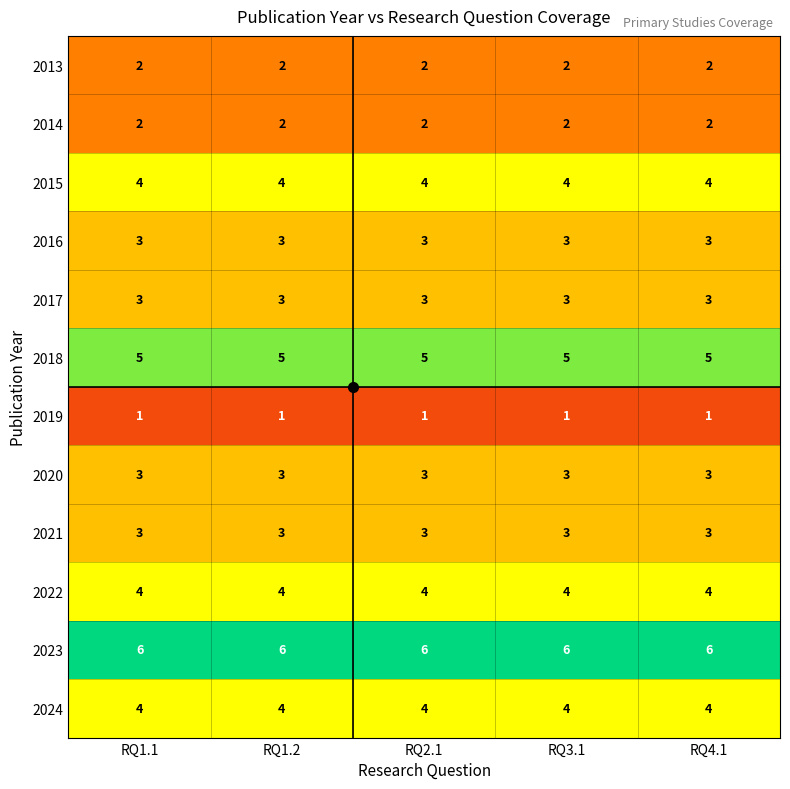

What is the sum of the 2016 values at RQ1.1 and RQ2.1?

6